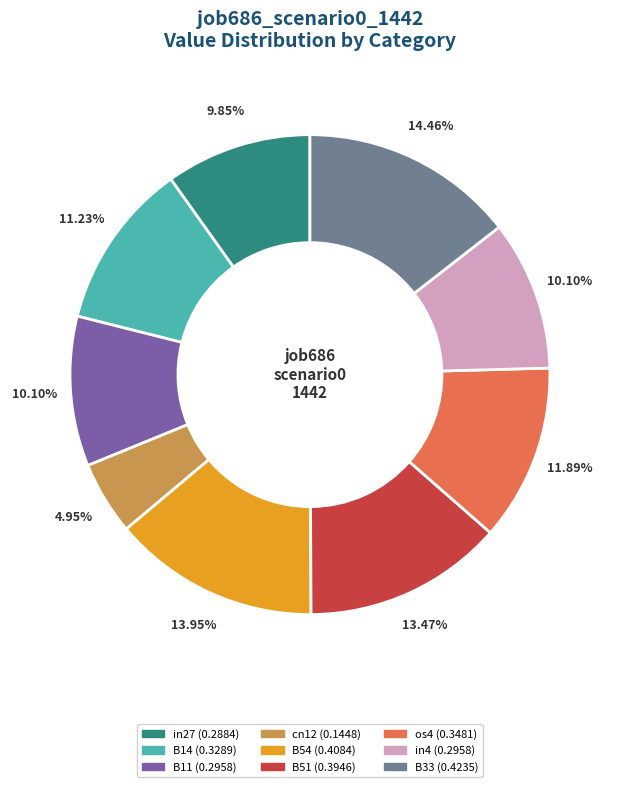

What is the smallest slice in the pie chart?

cn12